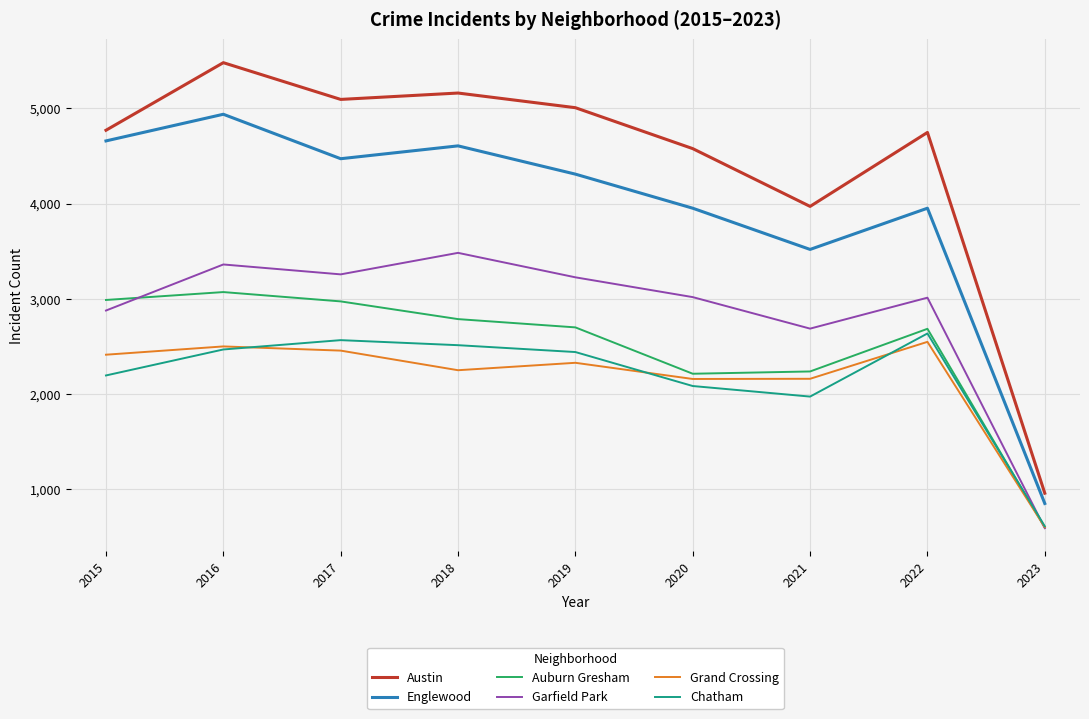

Which category has the highest value in the Austin series?

2016